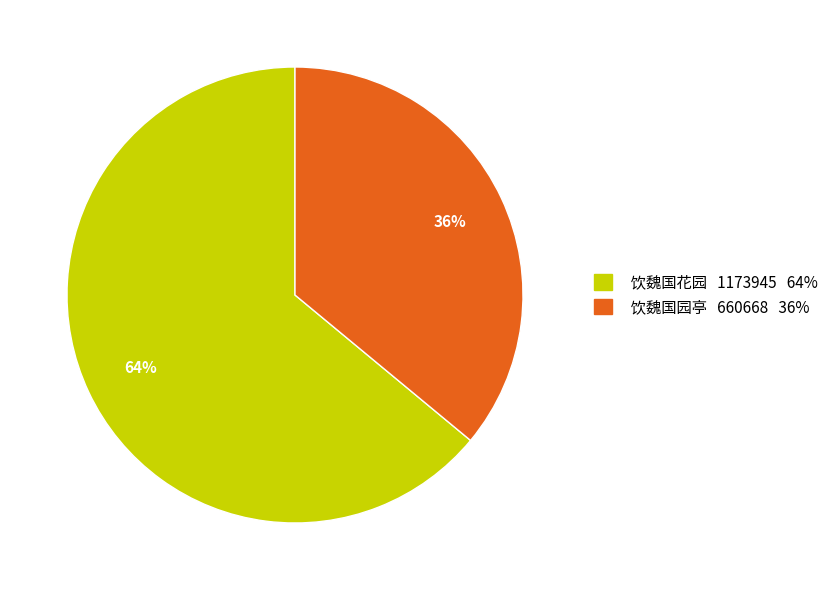

Is the sum of 饮魏国花园 1173945 64% and 饮魏国园亭 660668 36% greater than half?

Yes